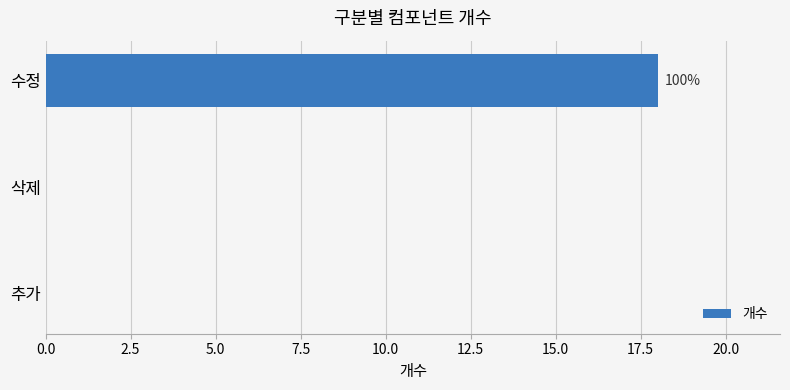

The value at 삭제 is 6. True or false?

False